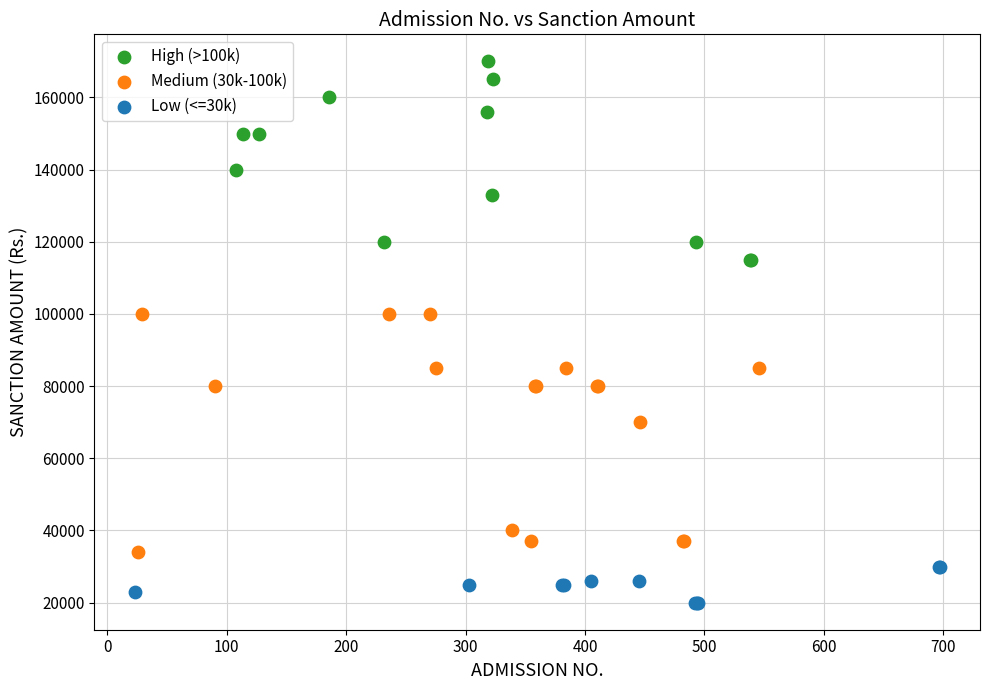

Which series has the largest Y range (max minus min)?

Medium (30k-100k)